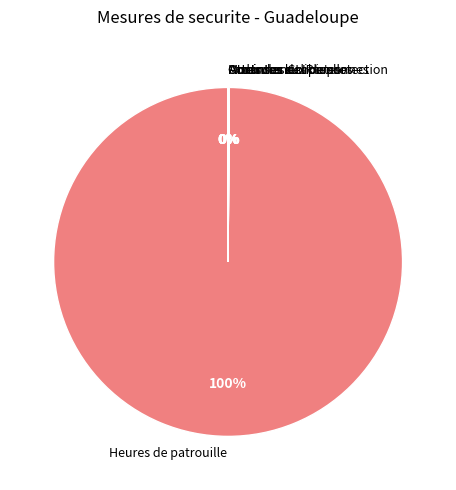

Which category has the biggest portion of the pie?

Heures de patrouille